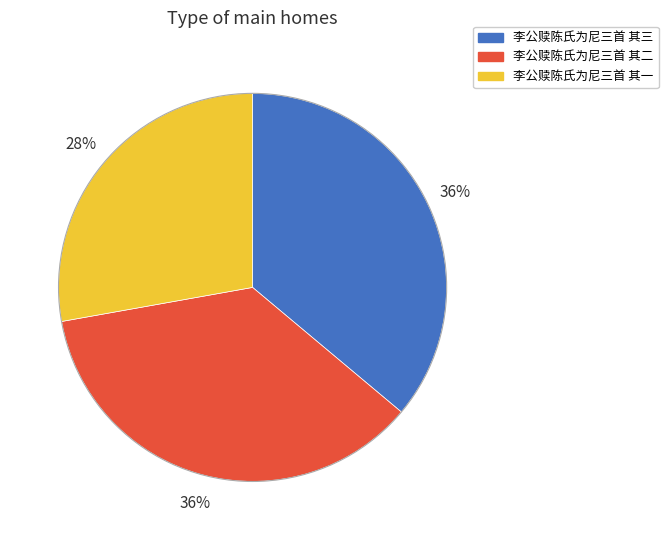

How many segments does this pie chart have?

3